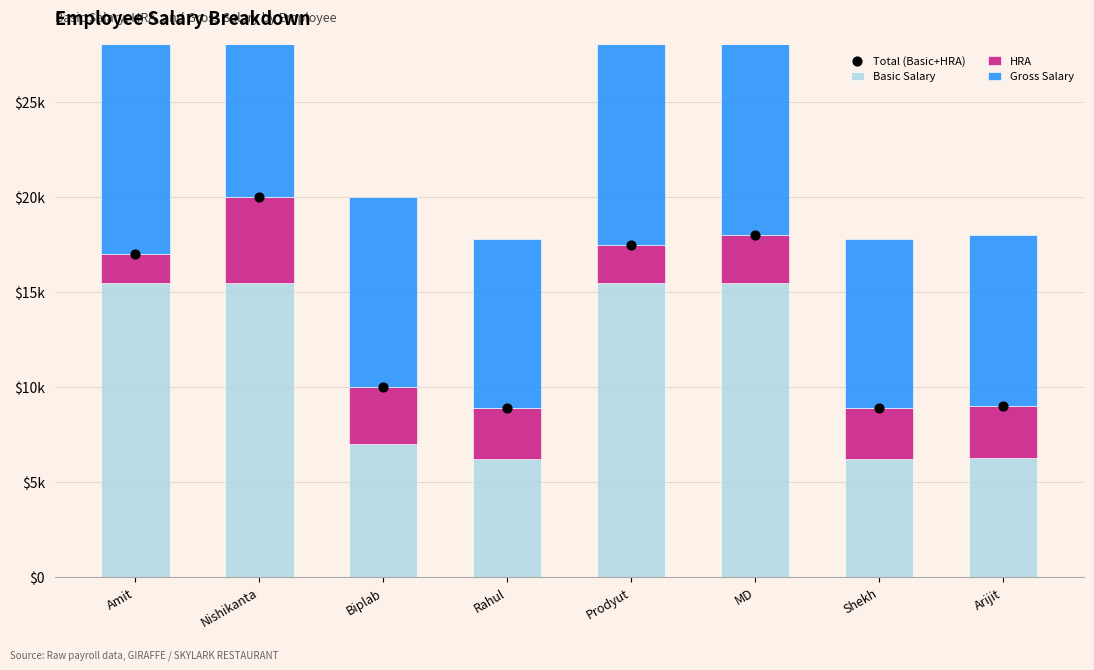

Is the value of Gross Salary at Nishikanta greater than the value of Total (Basic+HRA) at Rahul?

Yes